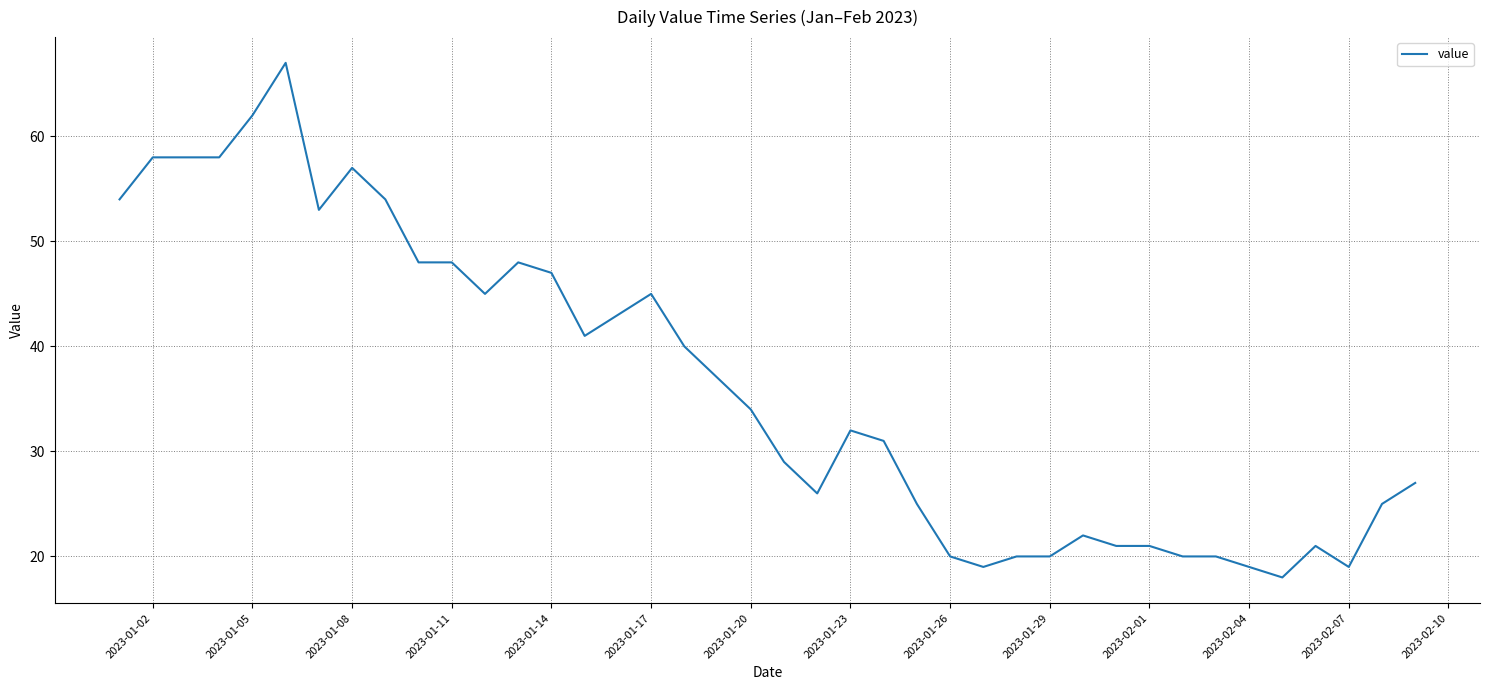

What is the greatest value displayed?

67